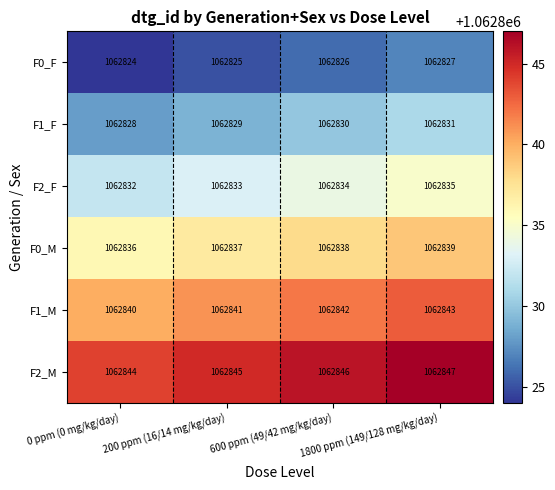

What is the total value across all series at 0 ppm (0 mg/kg/day)?

6377004